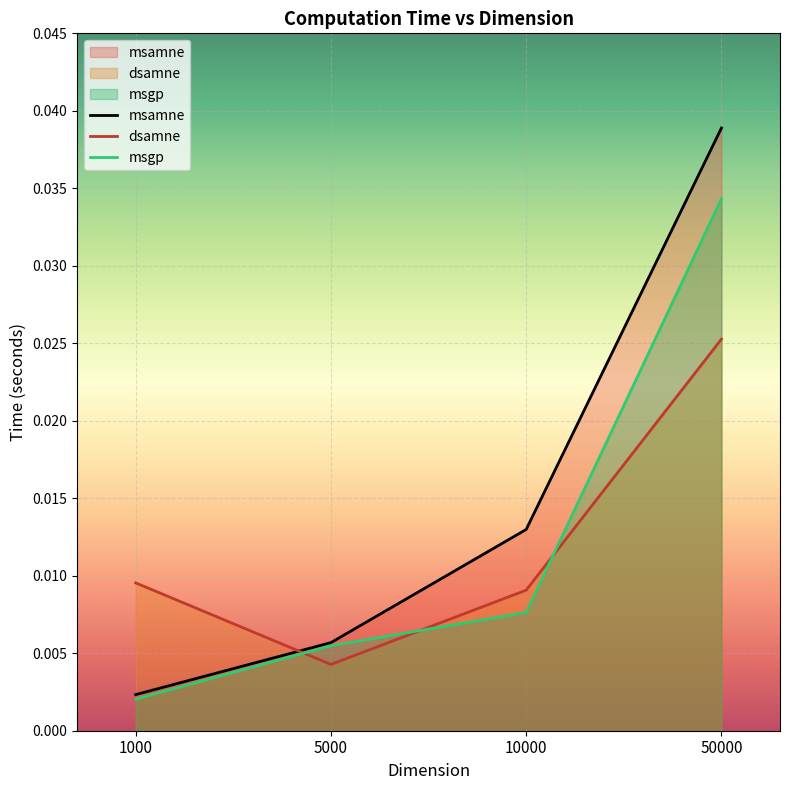

True or false: msamne_time and msgp_time cross at least once.

False